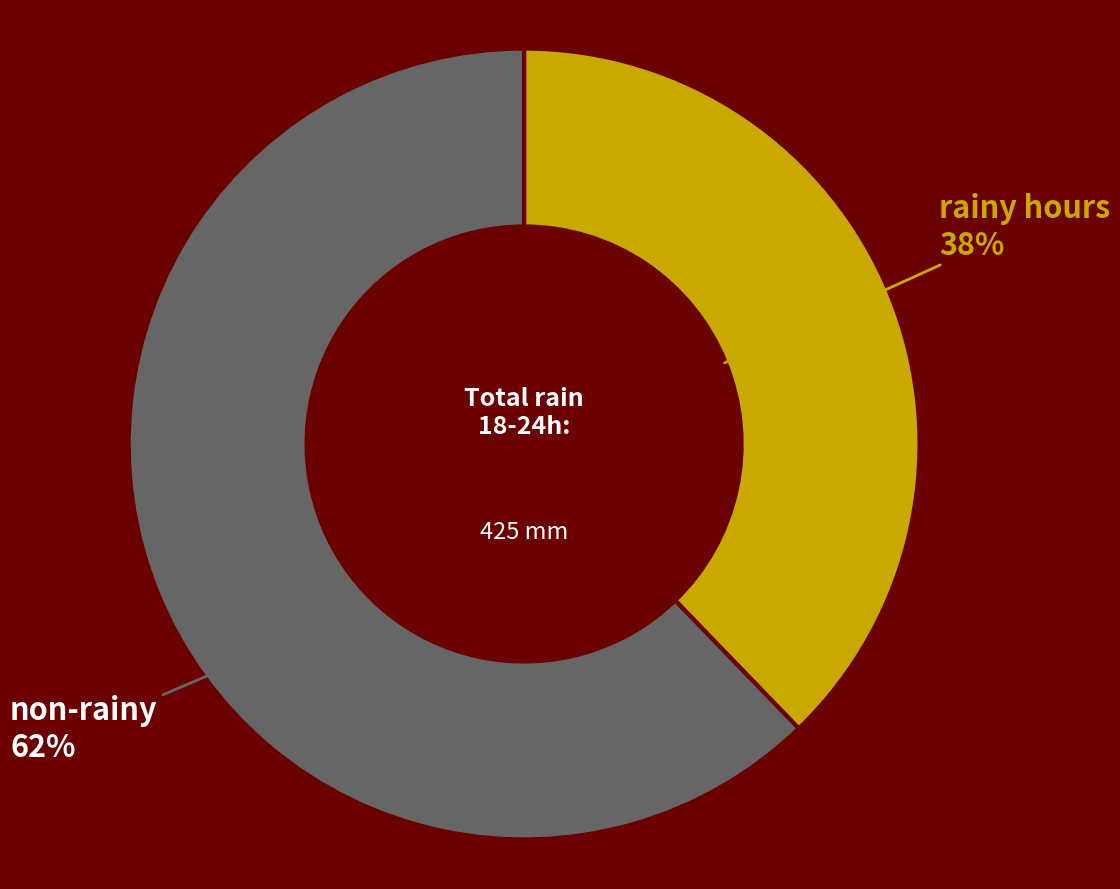

Is the sum of rainy hours and non-rainy greater than half?

Yes